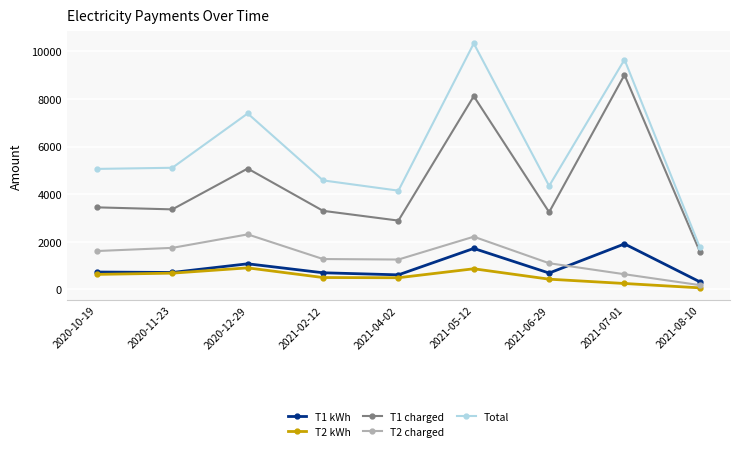

What is the difference between the T1 kWh values at 2020-11-23 and 2021-02-12?

13.0